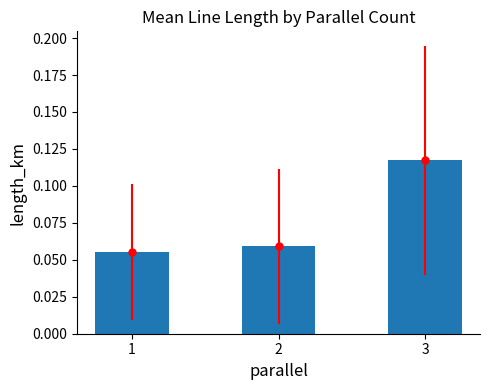

How many bars are there in total?

3